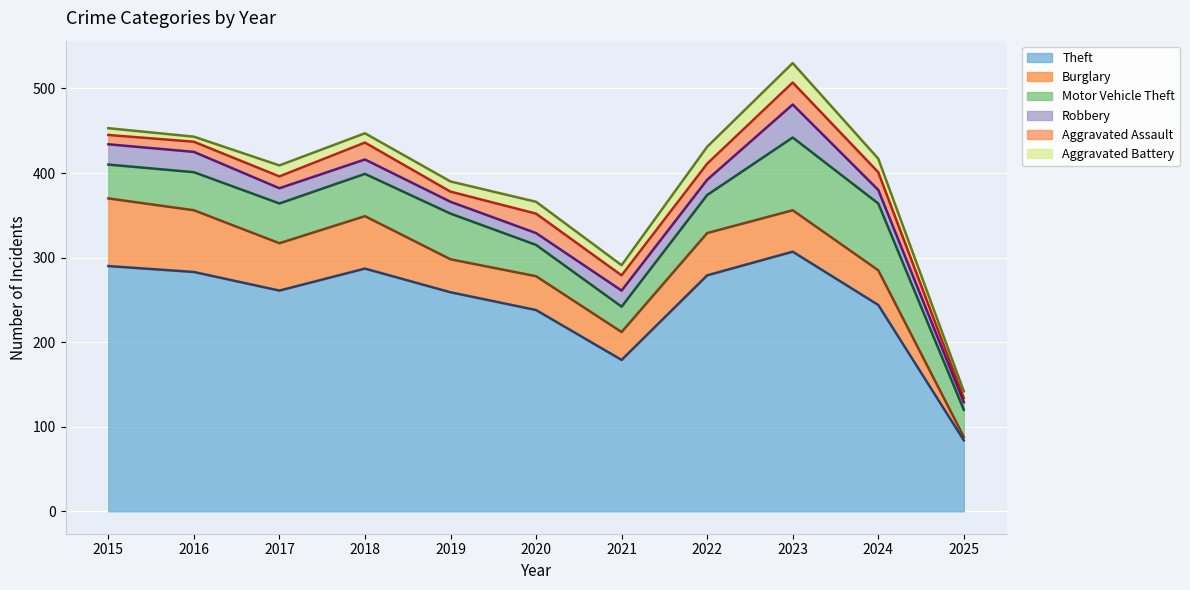

Reading right to left, list all the values displayed in this chart.

Theft (line): 2025=84	2024=244	2023=307	2022=279	2021=179	2020=238	2019=259	2018=287	2017=261	2016=283	2015=290
Burglary (line): 2025=88	2024=285	2023=356	2022=329	2021=212	2020=278	2019=298	2018=349	2017=317	2016=356	2015=370
Motor Vehicle Theft (line): 2025=120	2024=364	2023=442	2022=374	2021=242	2020=315	2019=352	2018=399	2017=364	2016=401	2015=410
Robbery (line): 2025=129	2024=380	2023=481	2022=392	2021=261	2020=329	2019=366	2018=416	2017=382	2016=425	2015=434
Aggravated Assault (line): 2025=134	2024=401	2023=507	2022=411	2021=279	2020=352	2019=378	2018=436	2017=396	2016=437	2015=445
Aggravated Battery (line): 2025=142	2024=417	2023=530	2022=431	2021=291	2020=366	2019=390	2018=447	2017=409	2016=443	2015=453